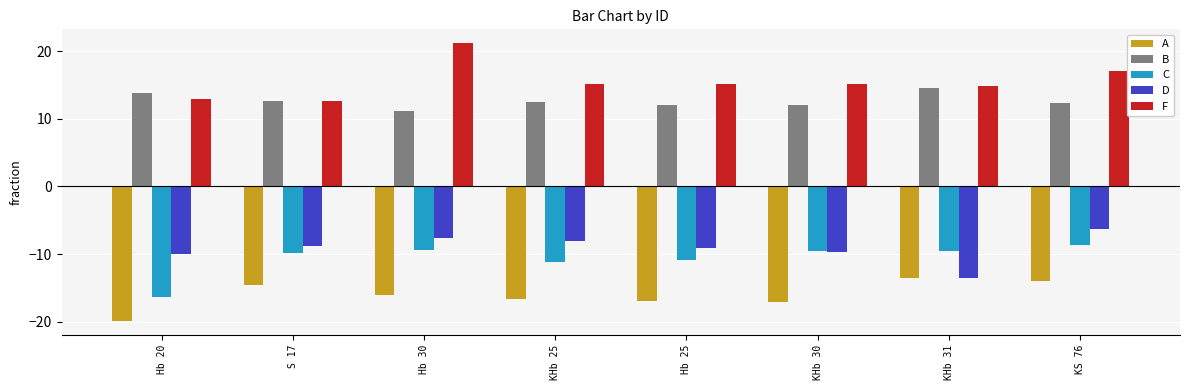

Which label corresponds to the smallest value in the chart?

Hb 20